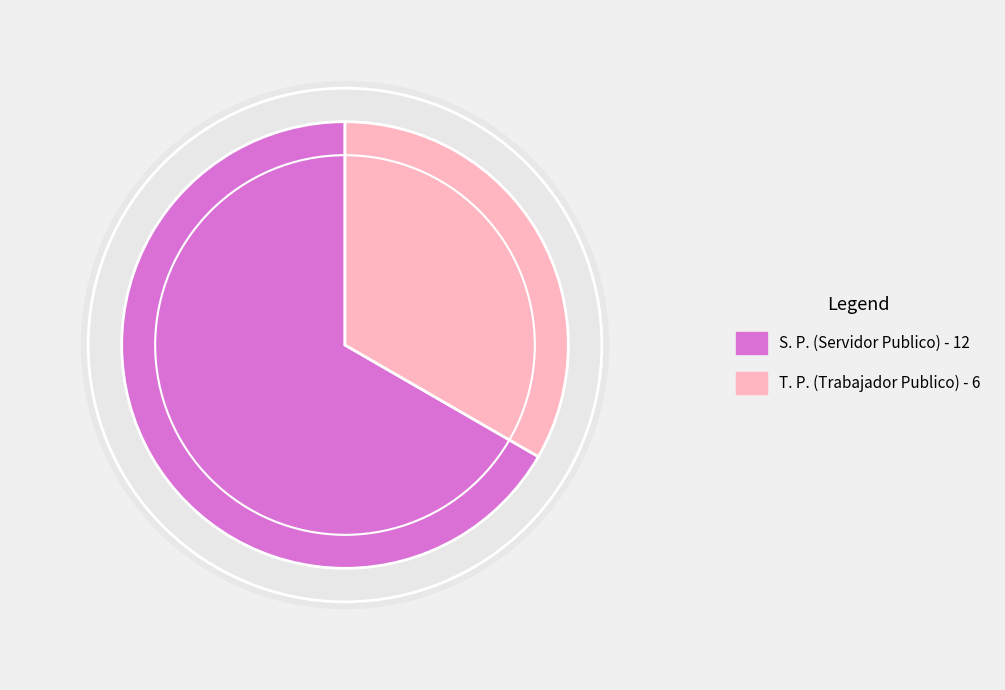

How many slices are in this pie chart?

2